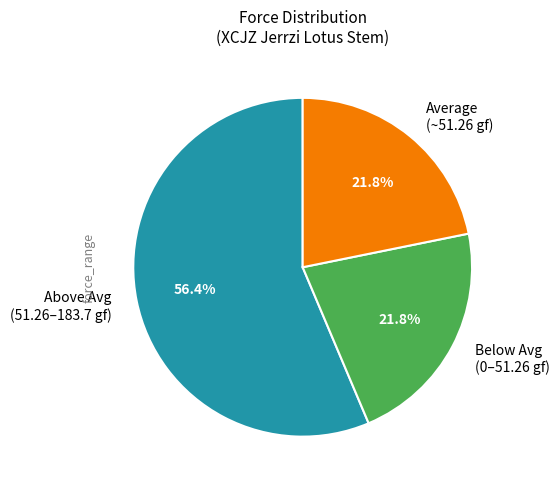

Which slice is the largest?

Above Avg (51.26–183.7 gf)